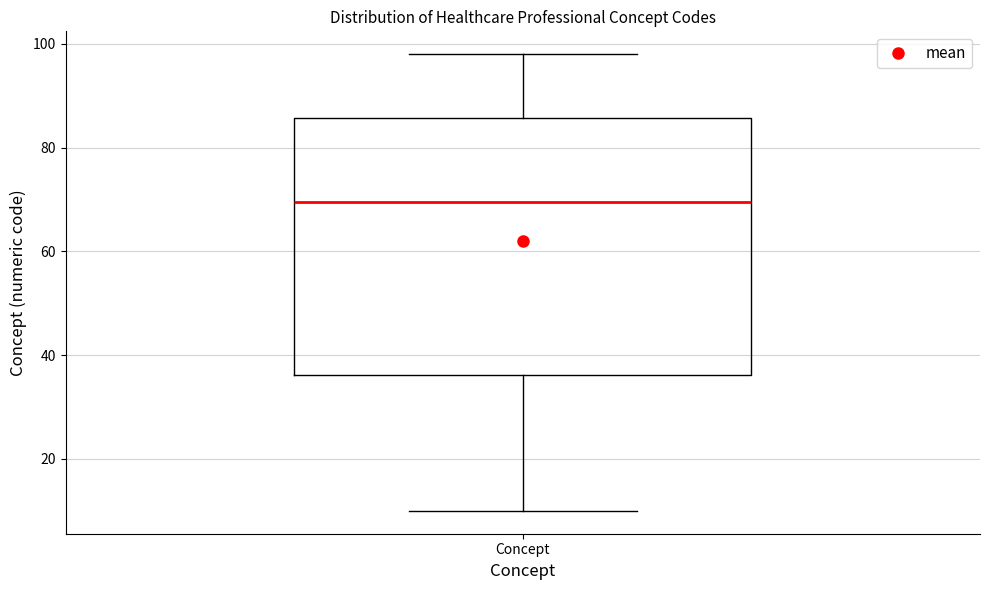

Transcribe this box plot: give where the median line is, the range the box spans, and where the two whiskers end, as read against the y-axis. The values are not printed on the chart, so give them approximately, as read against the axis.

median 70, box 36 to 86, whiskers 10 to 98